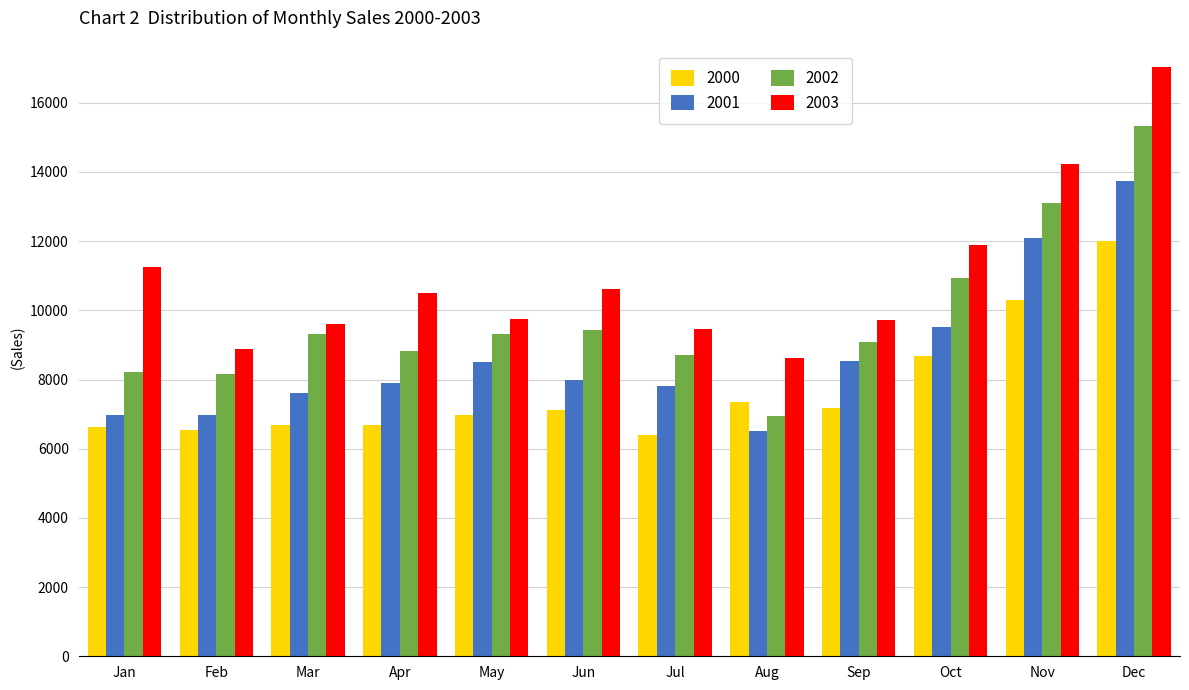

How many groups of bars are there?

12